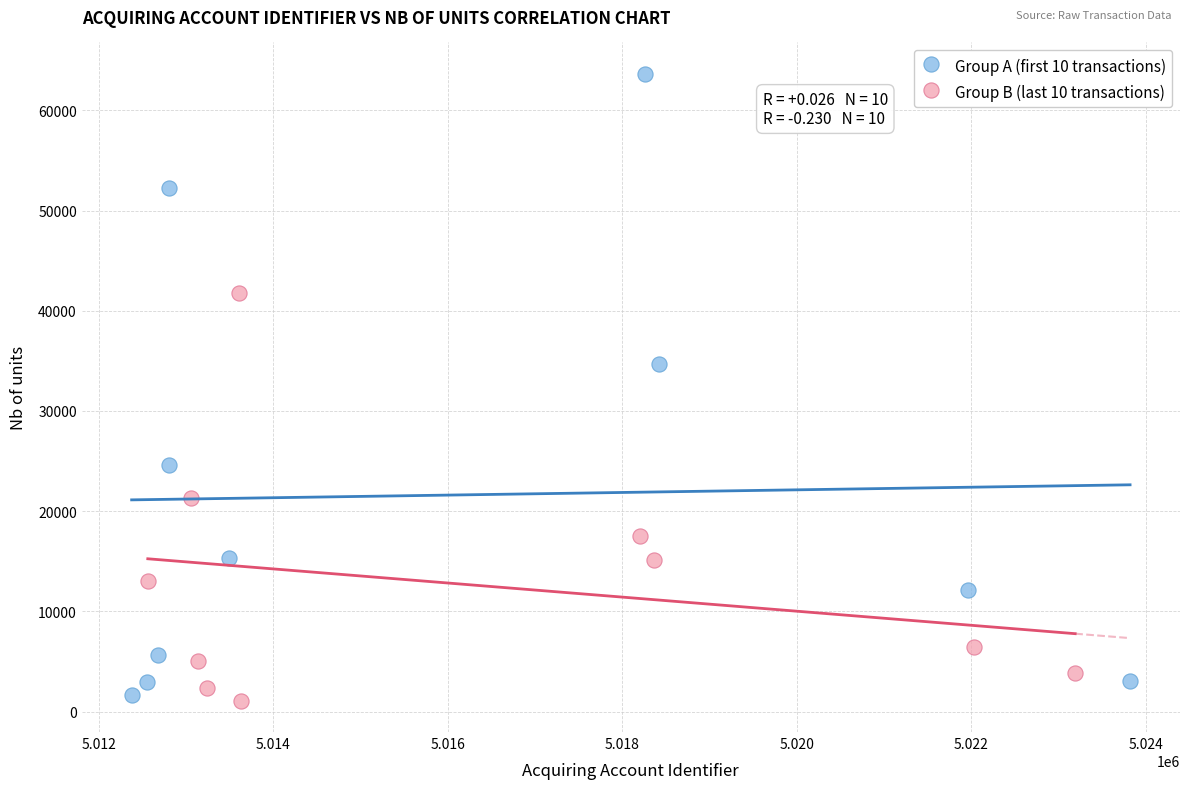

What are all the series names shown in the legend?

Group A (first 10 transactions), Group B (last 10 transactions)